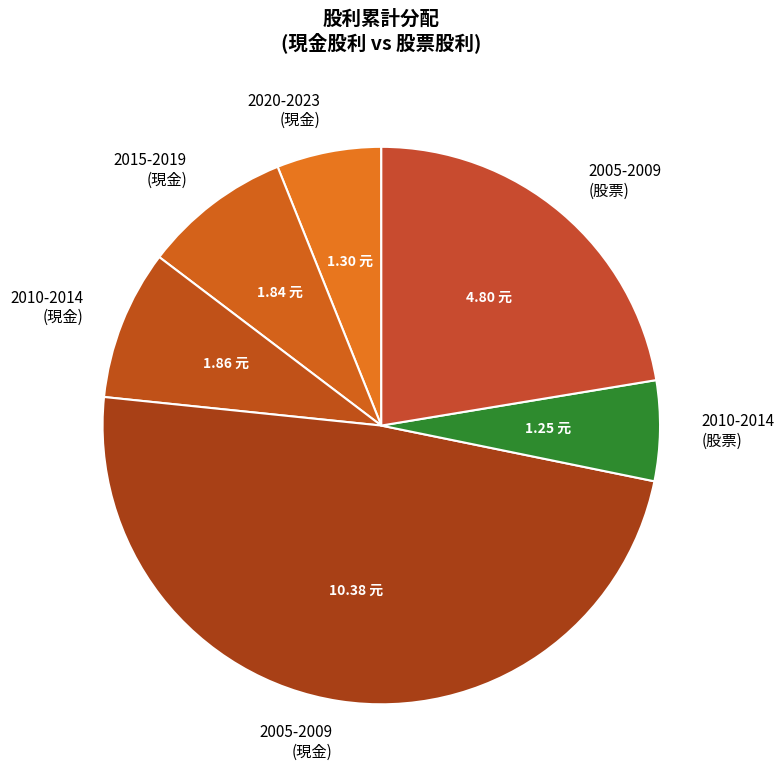

Between 2005-2009 (現金) and 2015-2019 (現金), which is larger?

2005-2009 (現金)